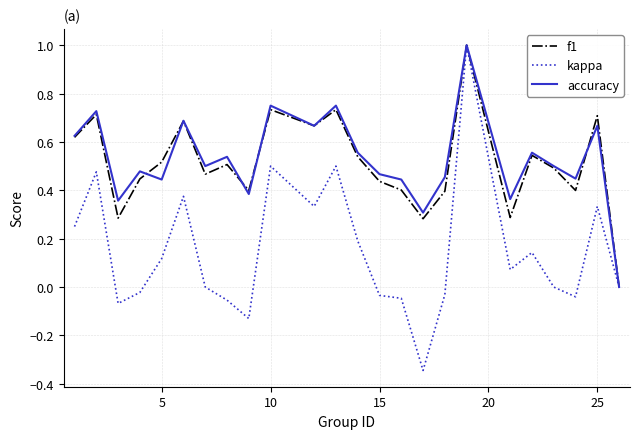

What is the greatest value displayed?

1.0